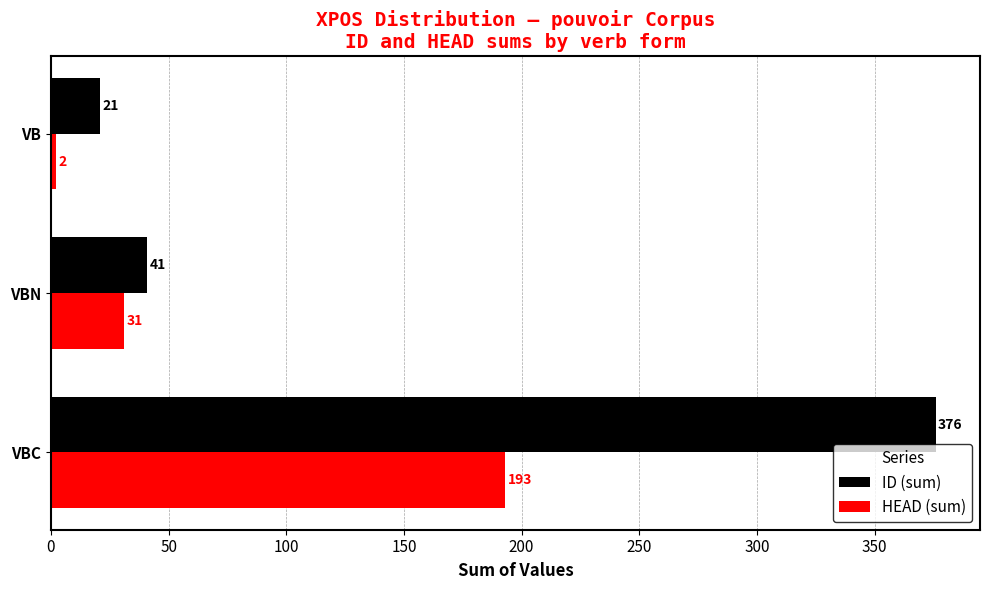

The value of ID (sum) at VBN is 41. True or false?

True